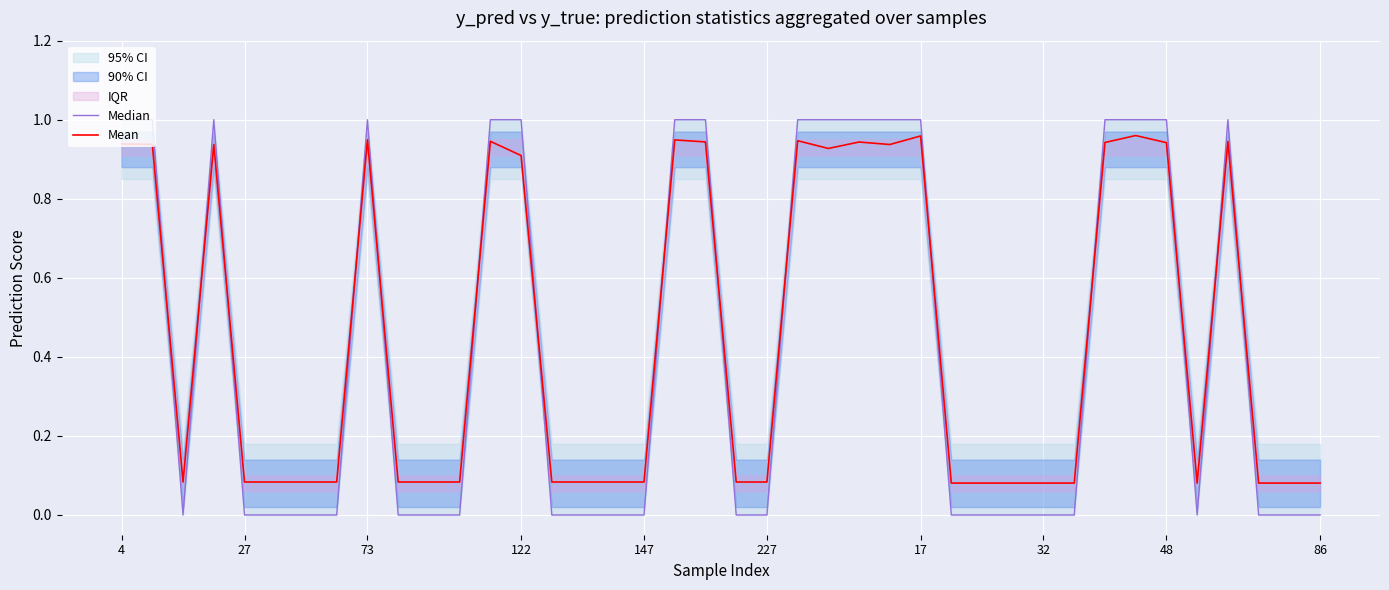

Is it true that Mean equals 0.5 at 17?

False